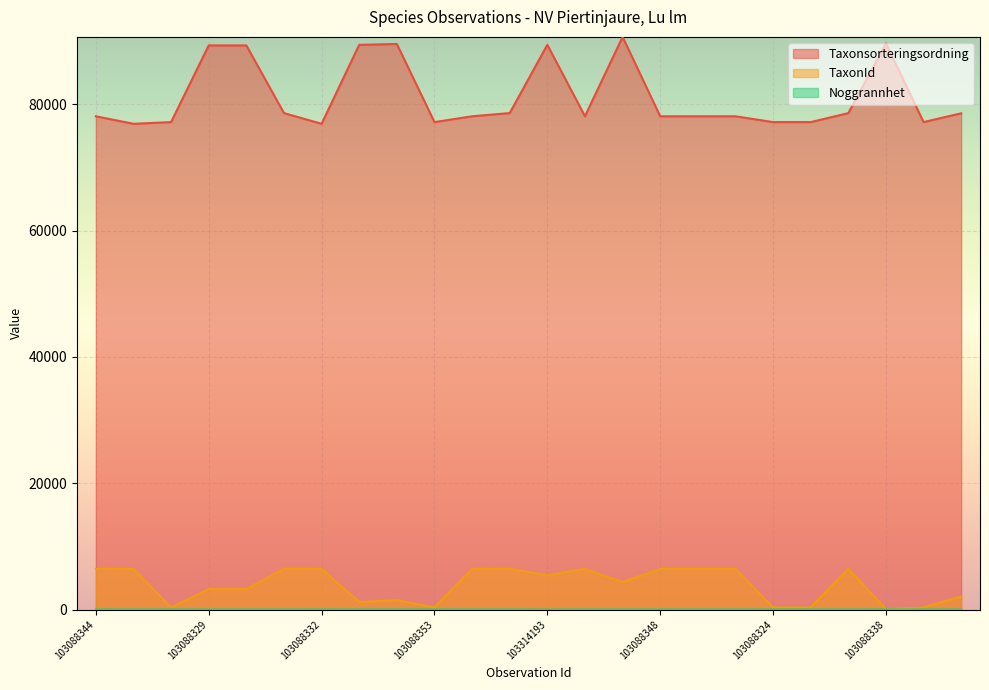

True or false: TaxonId and Taxonsorteringsordning cross at least once.

False